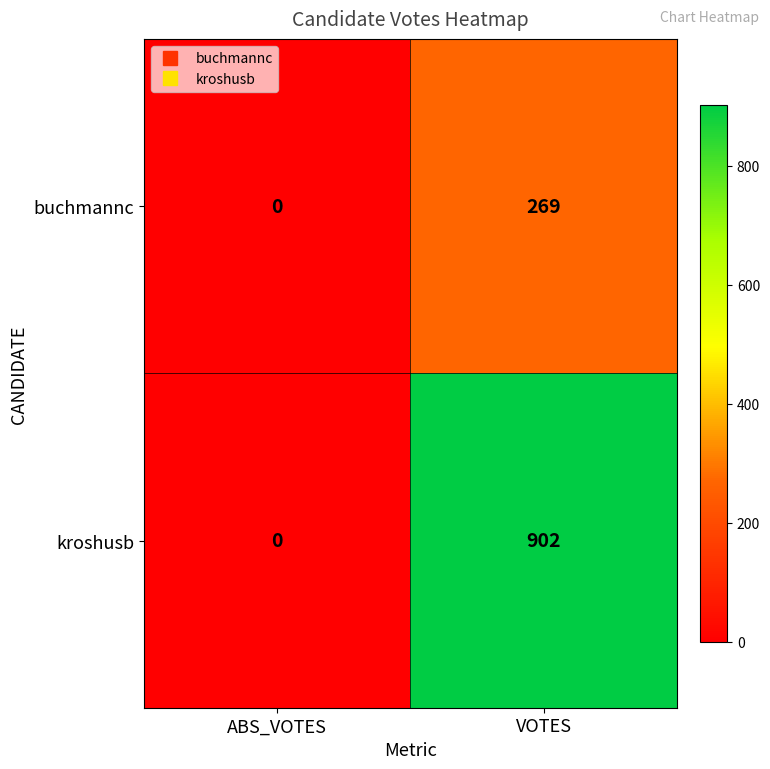

List the series in order of their peak value, highest first.

kroshusb, buchmannc